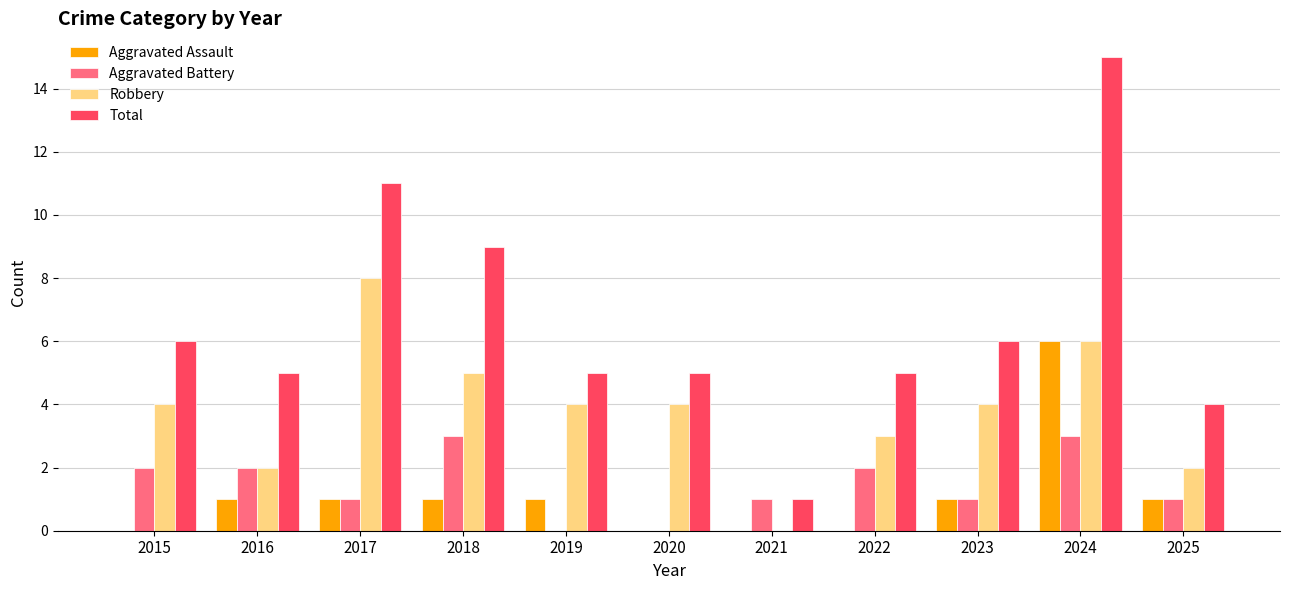

At which label does Aggravated Battery first exceed 1?

2015